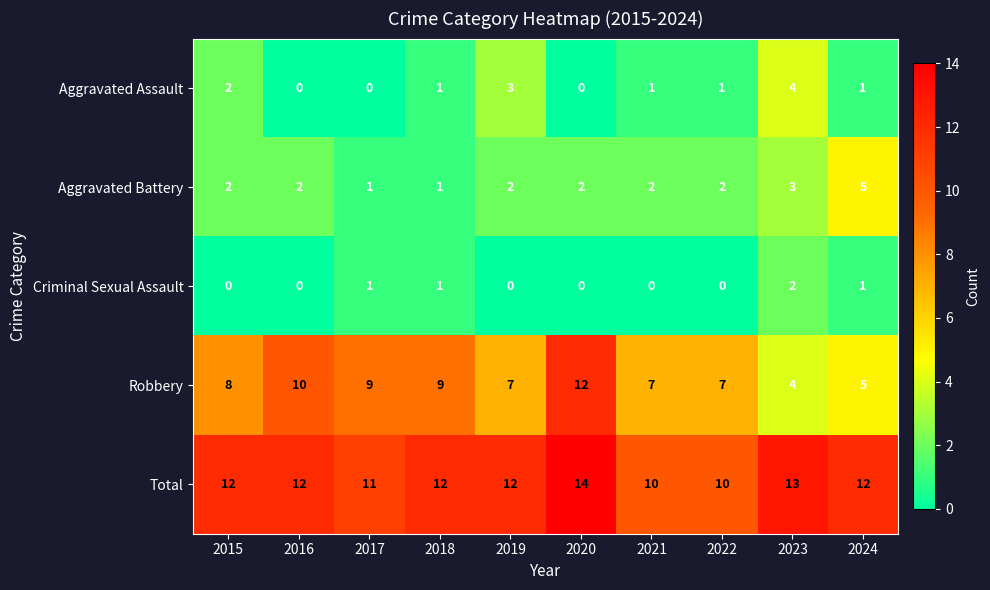

What is the difference between the maximum and minimum values in the Aggravated Assault series?

4